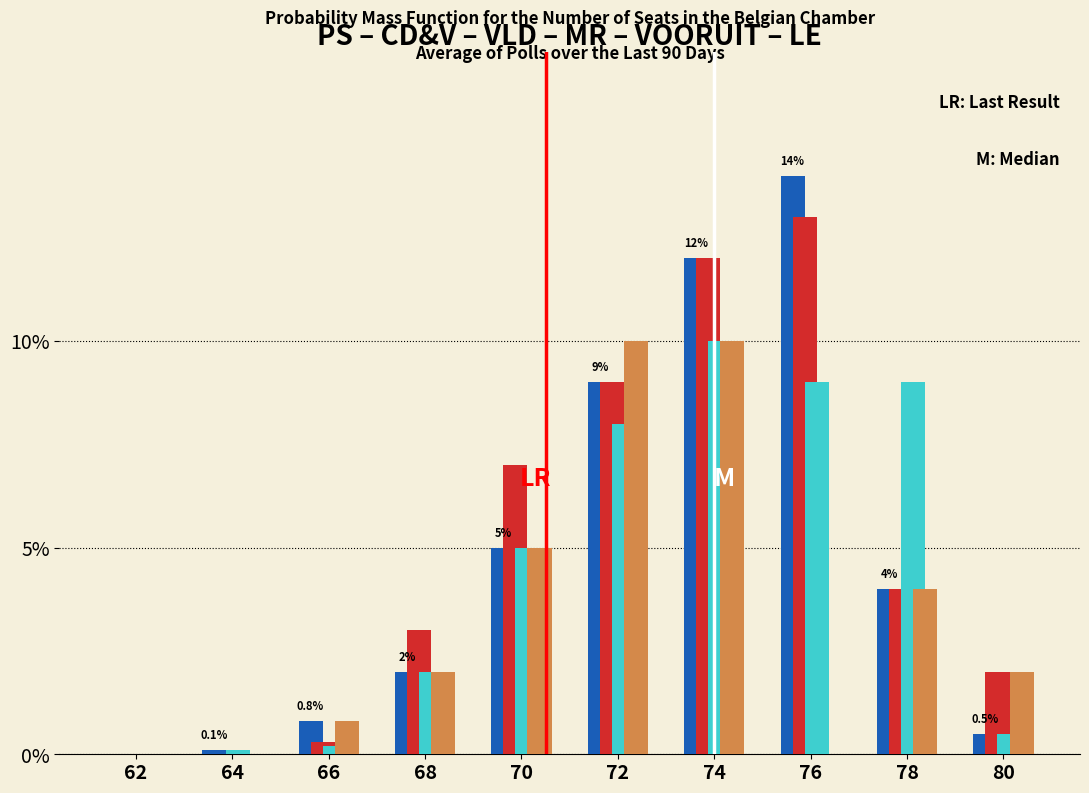

At which category does the chart reach its peak across all series?

76